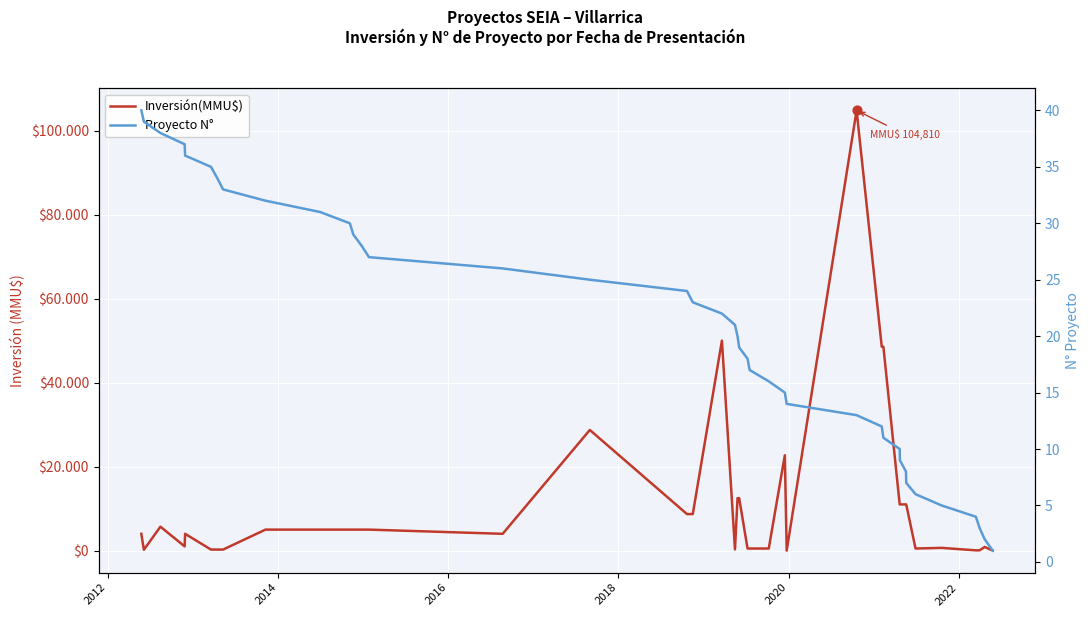

Is the value of Proyecto N° at 38 greater than the value of Inversión(MMU$) at 34?

No